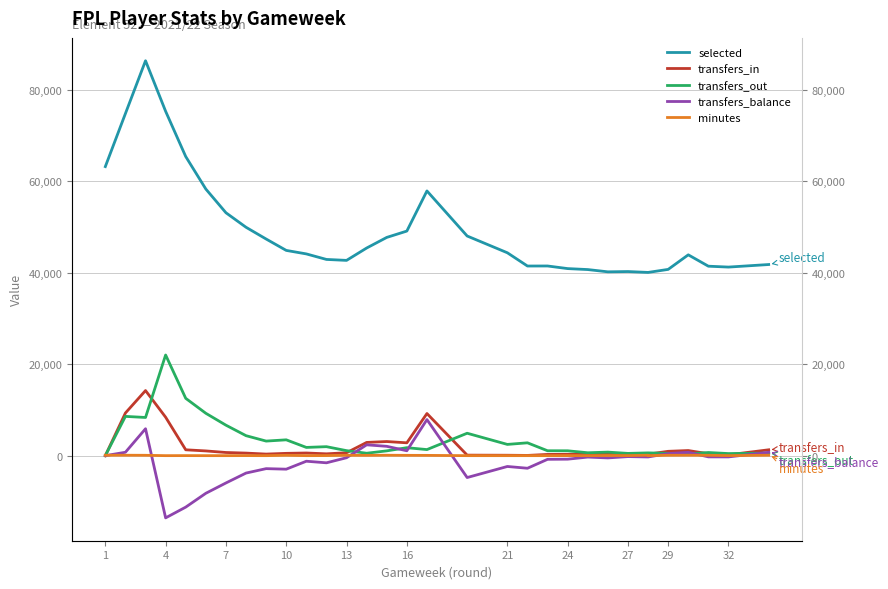

What is the sum of all transfers_in values?

62253